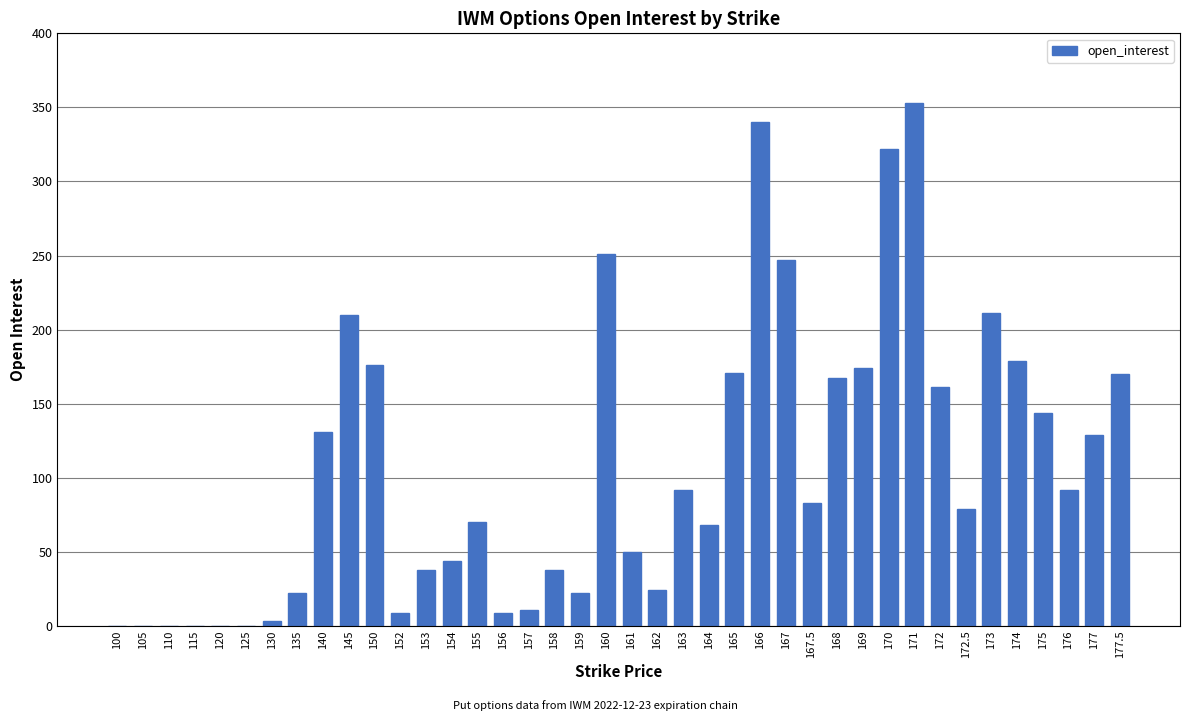

Between 169 and 162, which is larger?

169